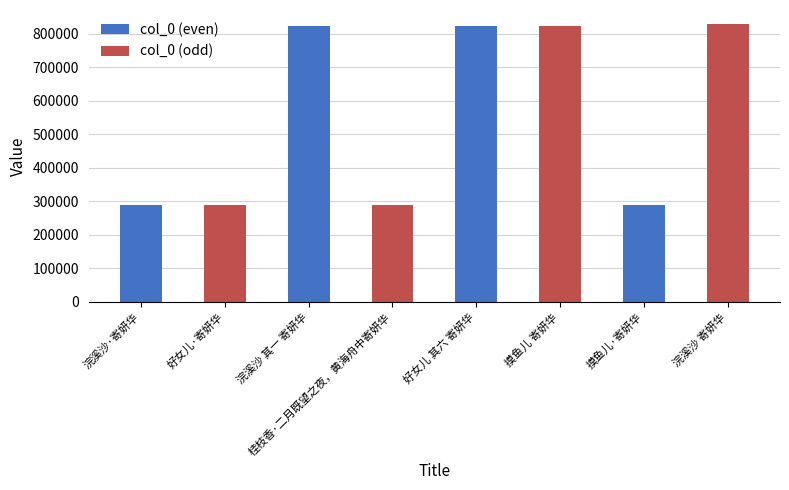

What is the maximum value shown in the chart?

829821